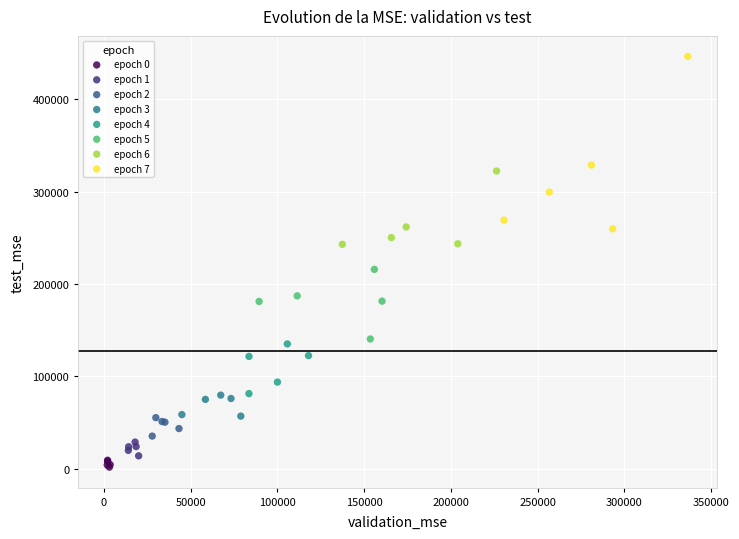

Which series has the largest Y range (max minus min)?

epoch 7